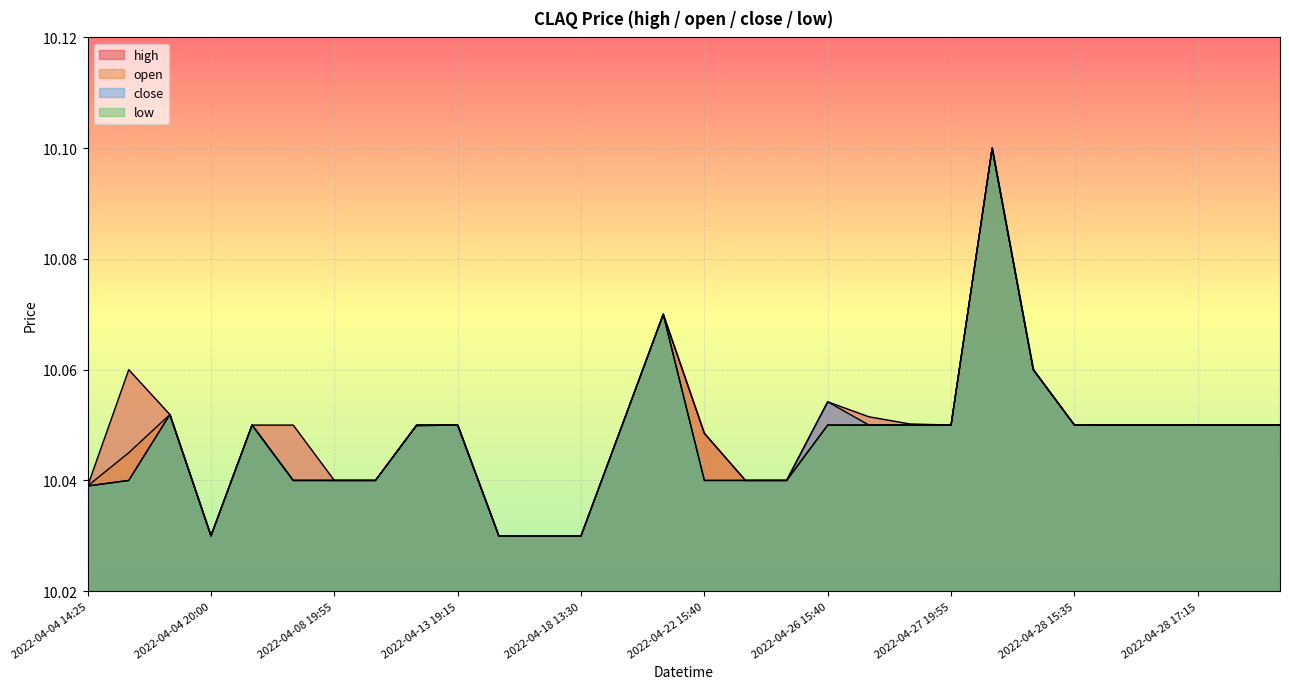

What is the minimum value shown in the chart?

10.0